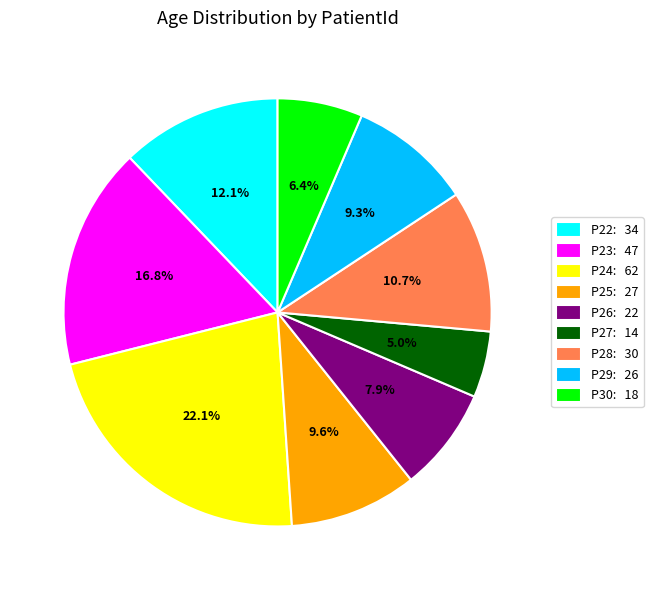

Which slice is the smallest?

P27: 14